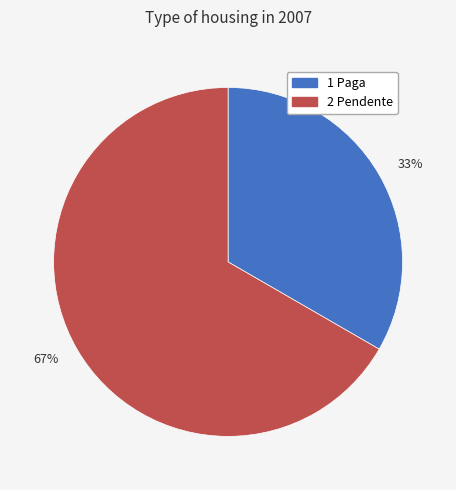

Which category has the biggest portion of the pie?

2 Pendente